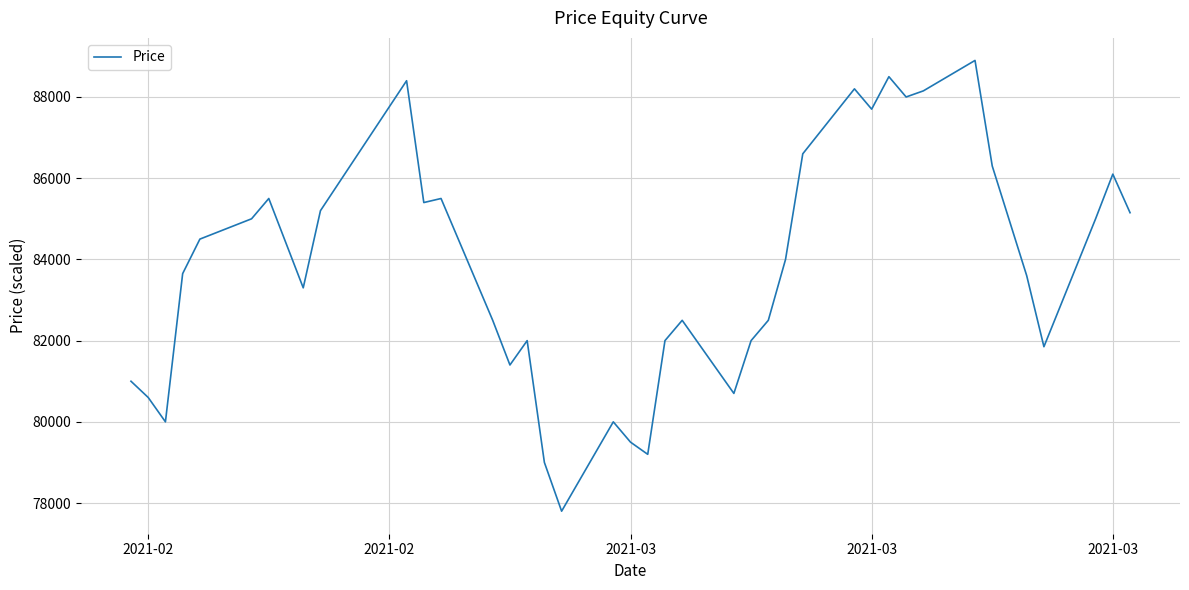

What is the difference between the maximum and minimum values?

11100